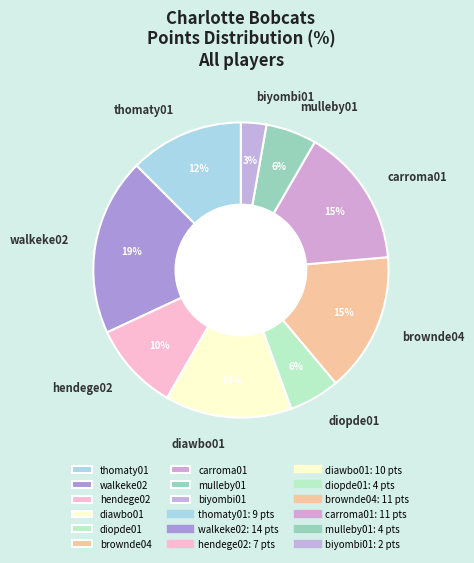

How many slices are in this pie chart?

9